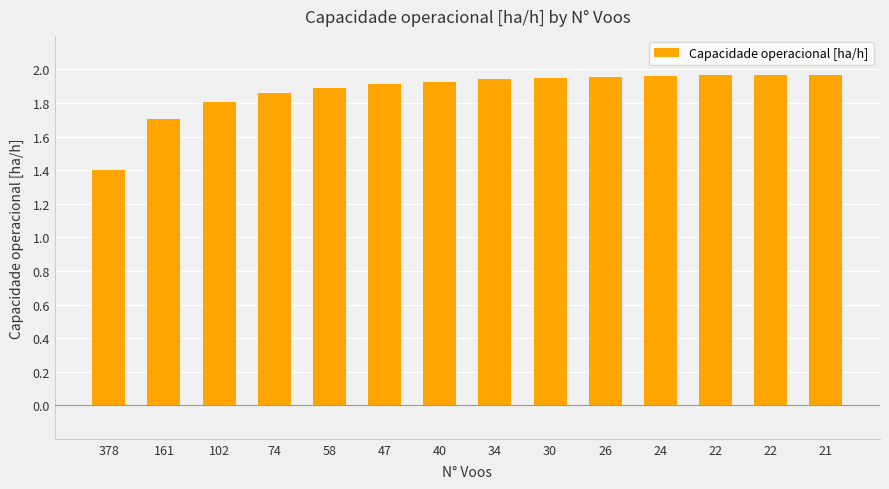

How many data points does each series have?

14